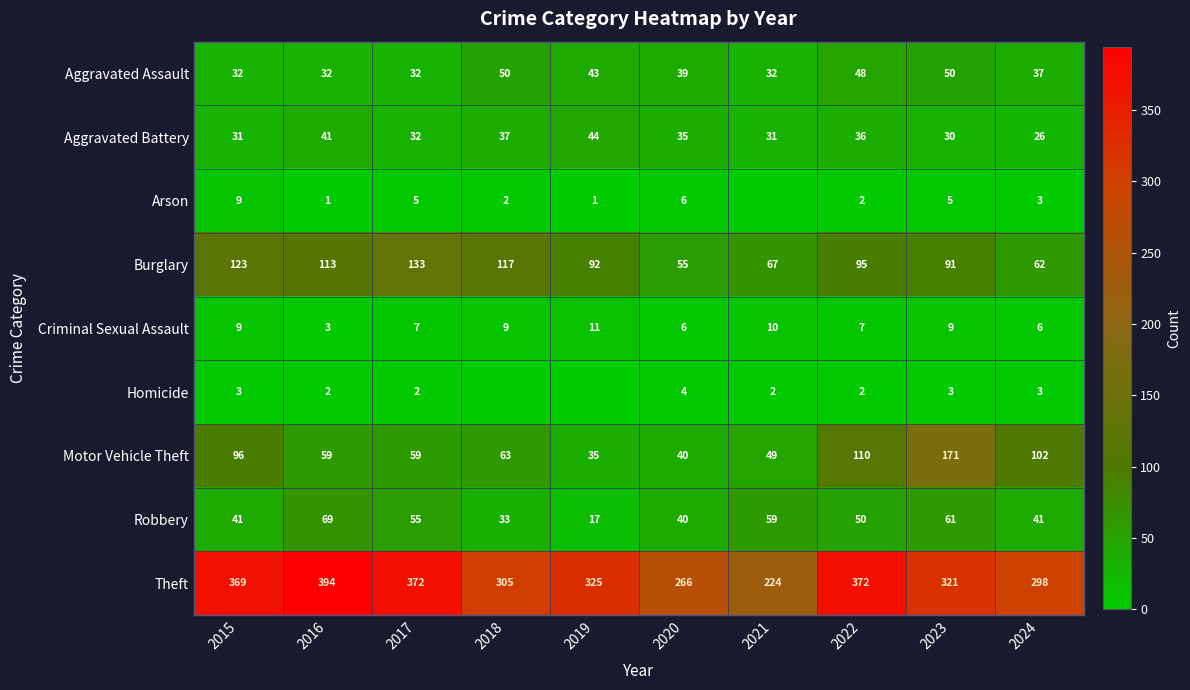

At which category does the chart reach its peak across all series?

2016